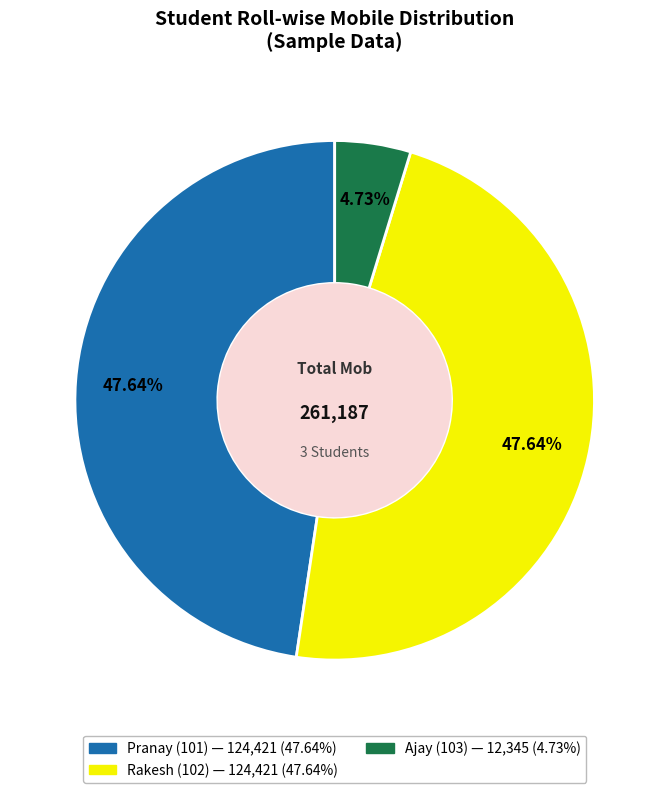

Is there any slice that represents more than half of the pie?

No